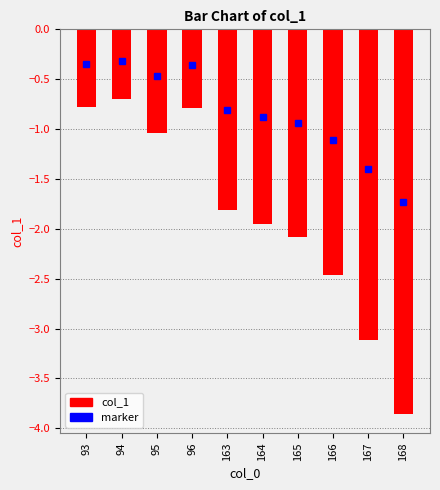

How many values are below -1?

7